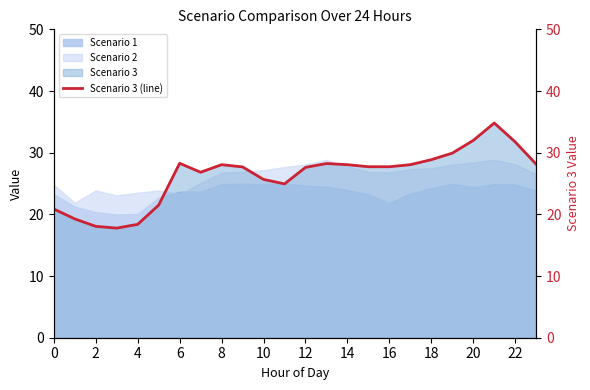

Which category has the highest value across all series?

21